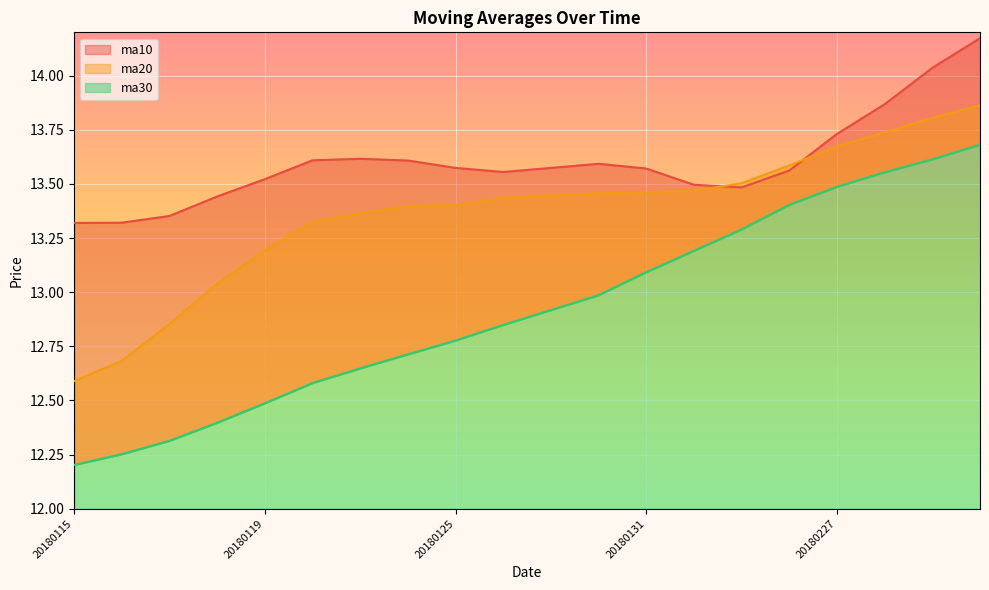

What is the average value of the ma20 series?

13.4